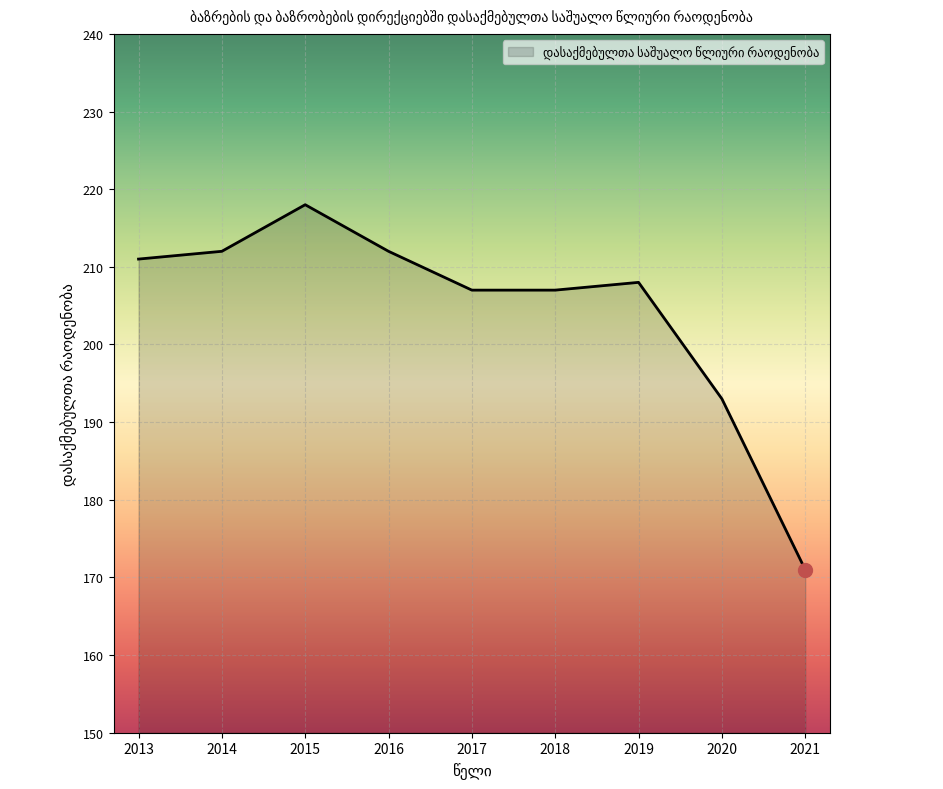

What is the greatest value displayed?

218